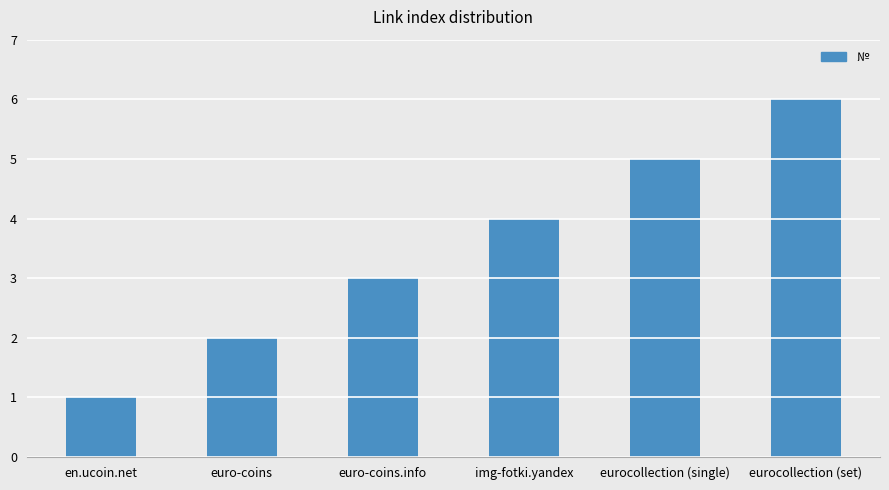

Reading left to right, extract all data points from this chart.

1	2	3	4	5	6